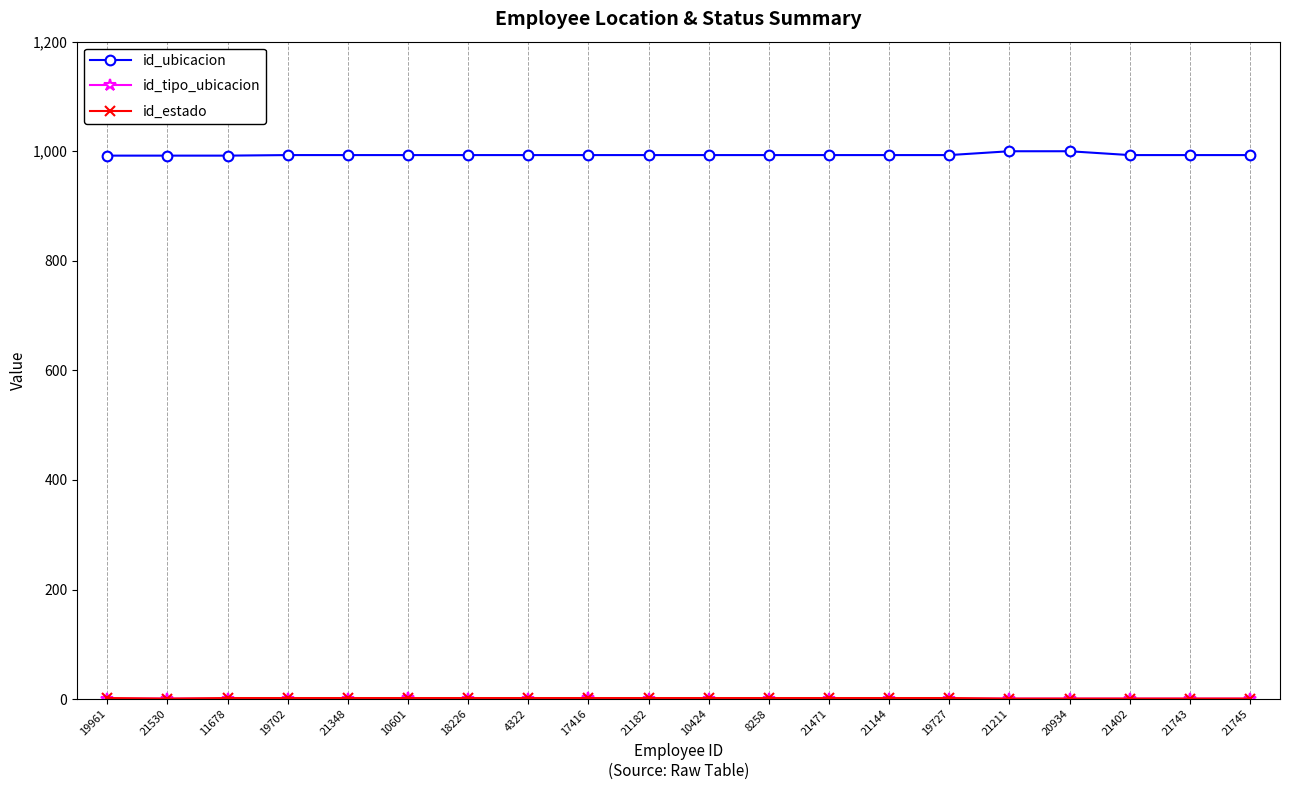

True or false: id_ubicacion has a value of 420 at 21211.

False